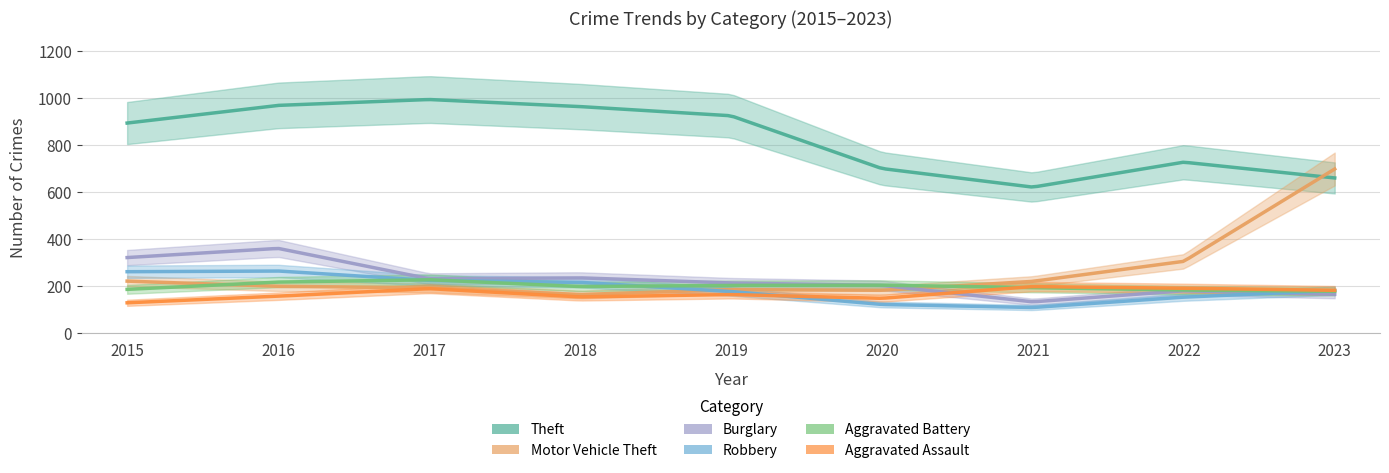

What is the value of the Aggravated Battery point at the 8th from the left?

184